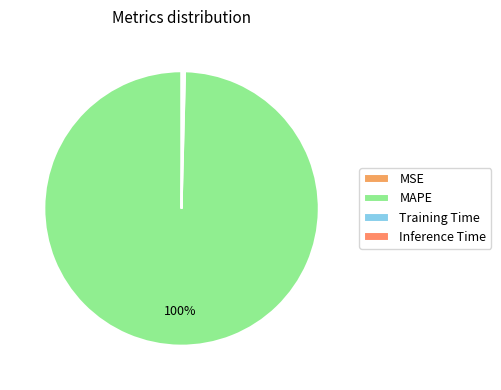

Count the number of slices in the pie.

4